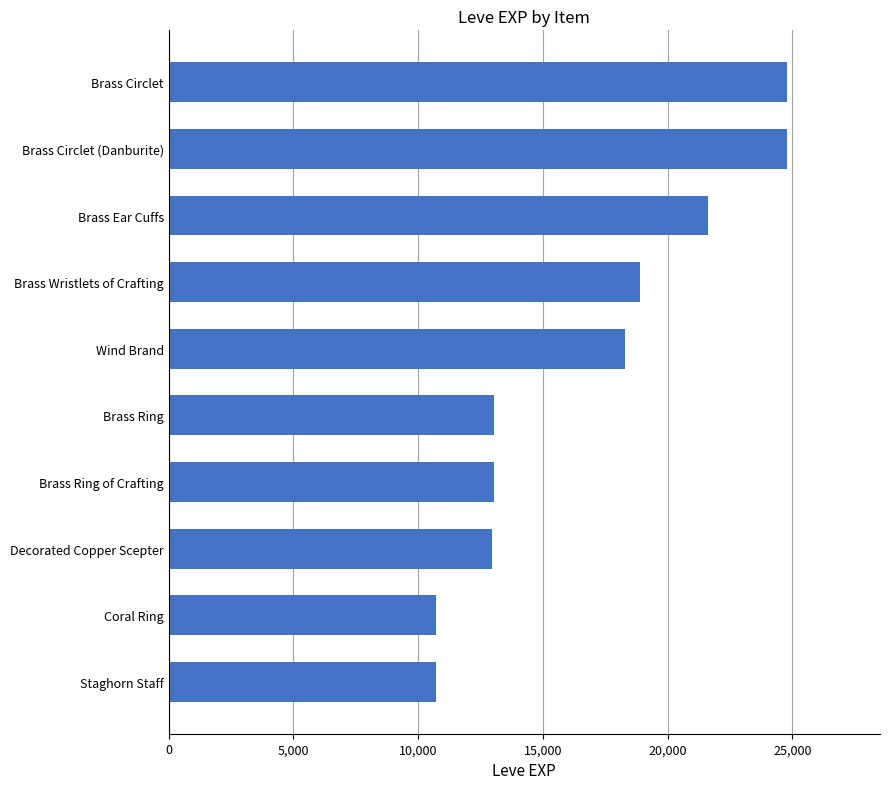

What is the approximate value at Brass Ear Cuffs?

21600